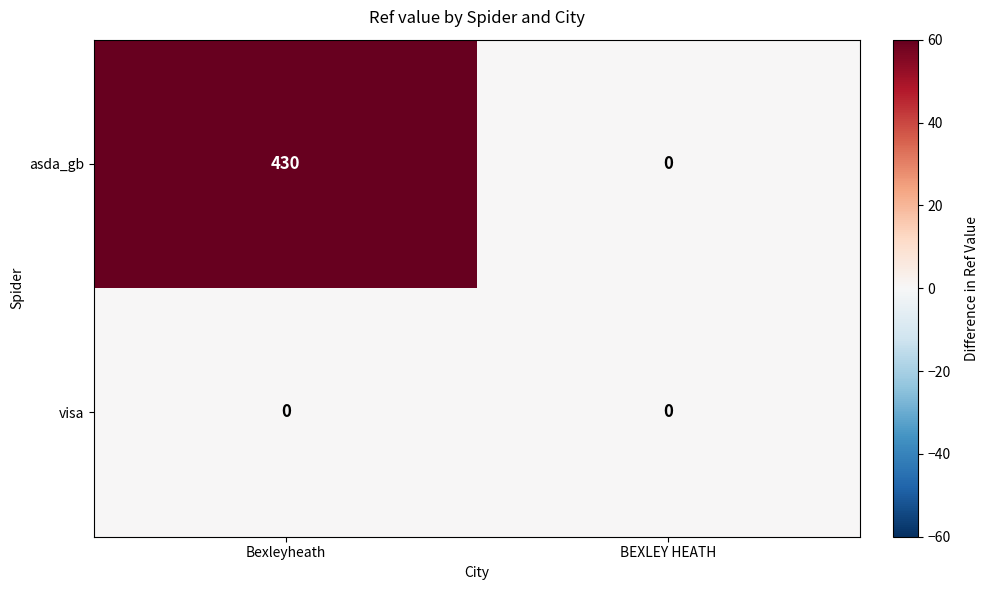

At which category is the sum across all series the highest?

Bexleyheath